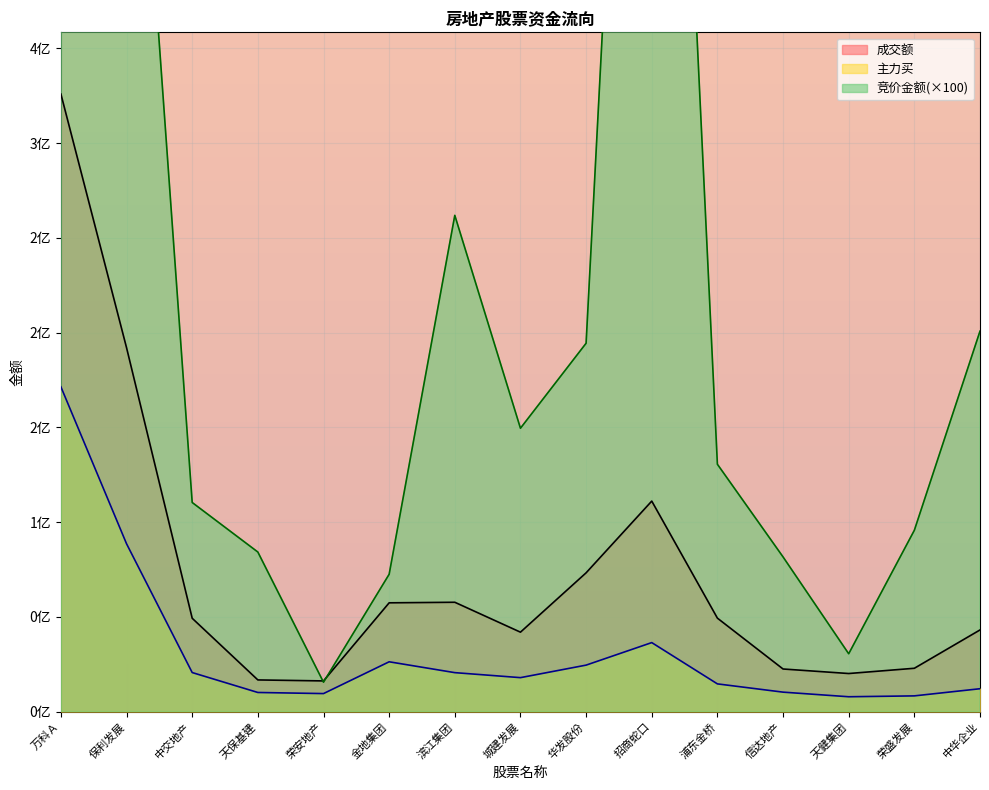

Rank the series by their maximum value, from highest to lowest.

竞价金额, 成交额, 主力买